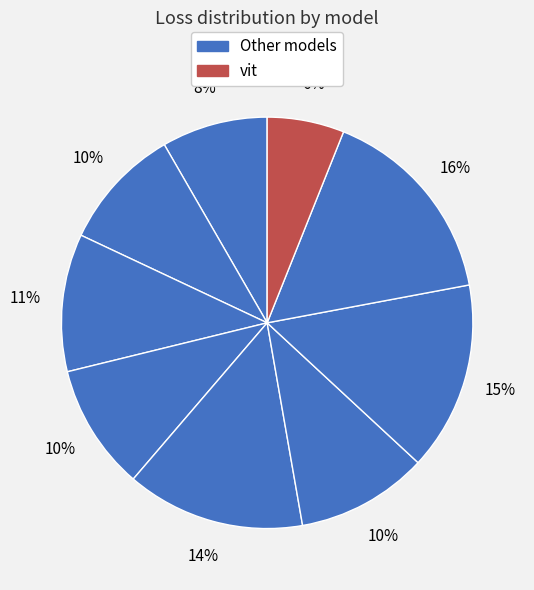

Count the number of slices in the pie.

9